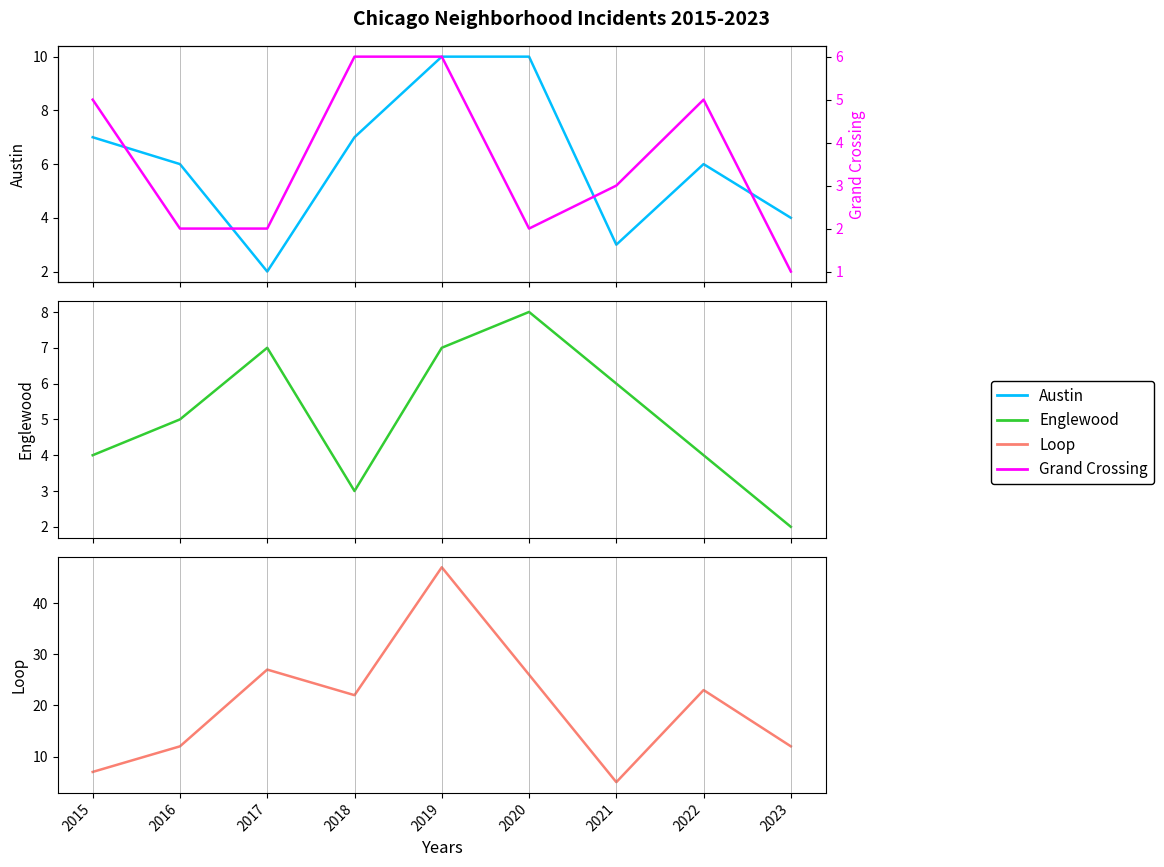

Reading left to right, list all the values displayed in this chart.

Austin: 7	6	2	7	10	10	3	6	4
Englewood: 4	5	7	3	7	8	6	4	2
Loop: 7	12	27	22	47	26	5	23	12
Grand Crossing: 5	2	2	6	6	2	3	5	1